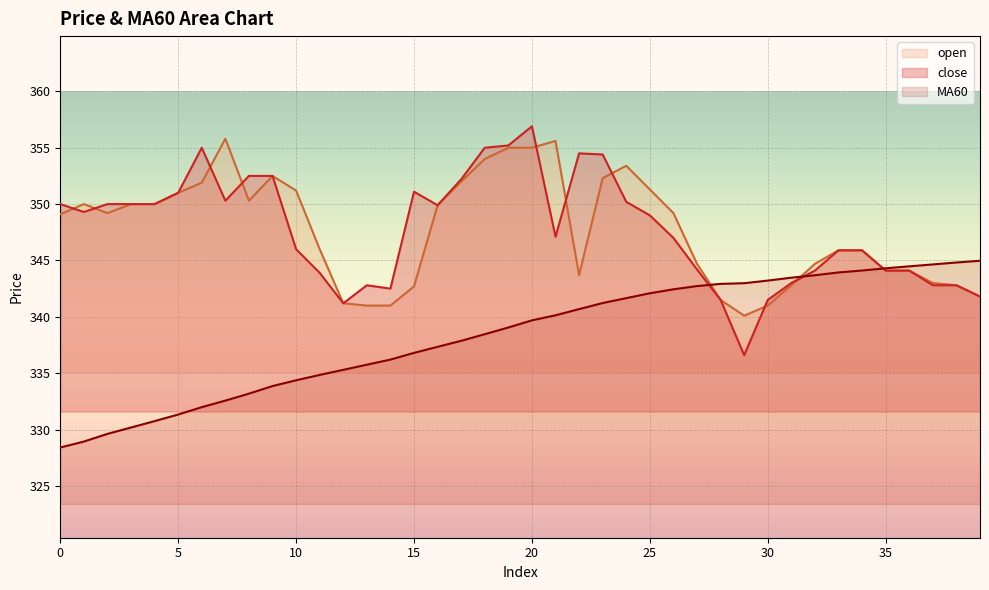

What is the average value of the MA60 series?

338.4